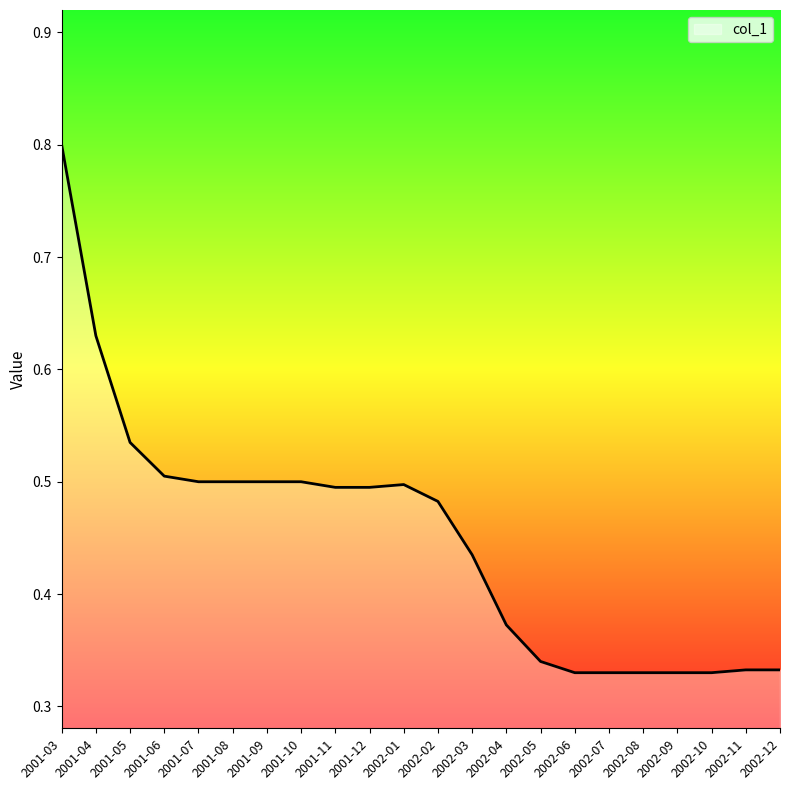

What position from the left is 2001-11?

9